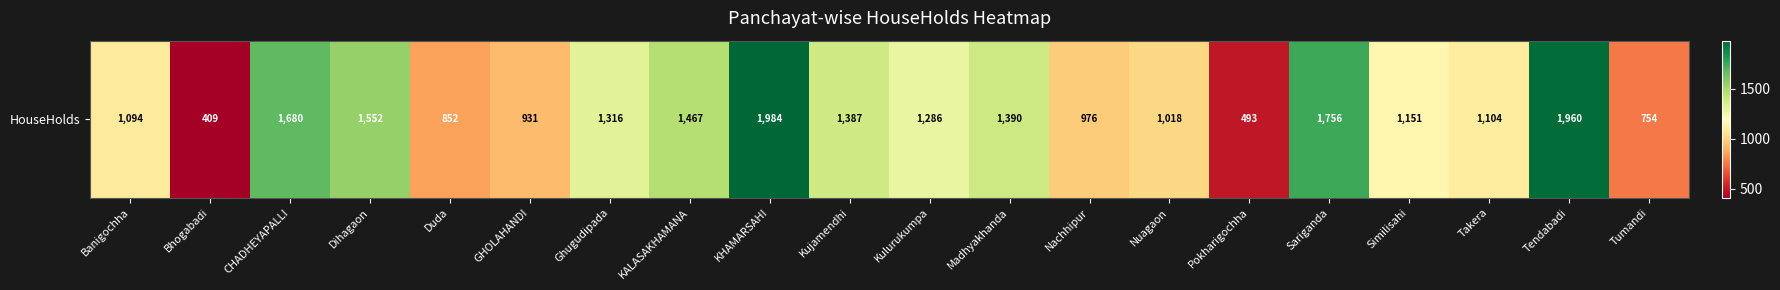

List the labels in order of value, largest first.

KHAMARSAHI, Tendabadi, Sariganda, CHADHEYAPALLI, Dihagaon, KALASAKHAMANA, Madhyakhanda, Kujamendhi, Ghugudipada, Kulurukumpa, Similisahi, Takera, Banigochha, Nuagaon, Nachhipur, GHOLAHANDI, Duda, Tumandi, Pokharigochha, Bhogabadi